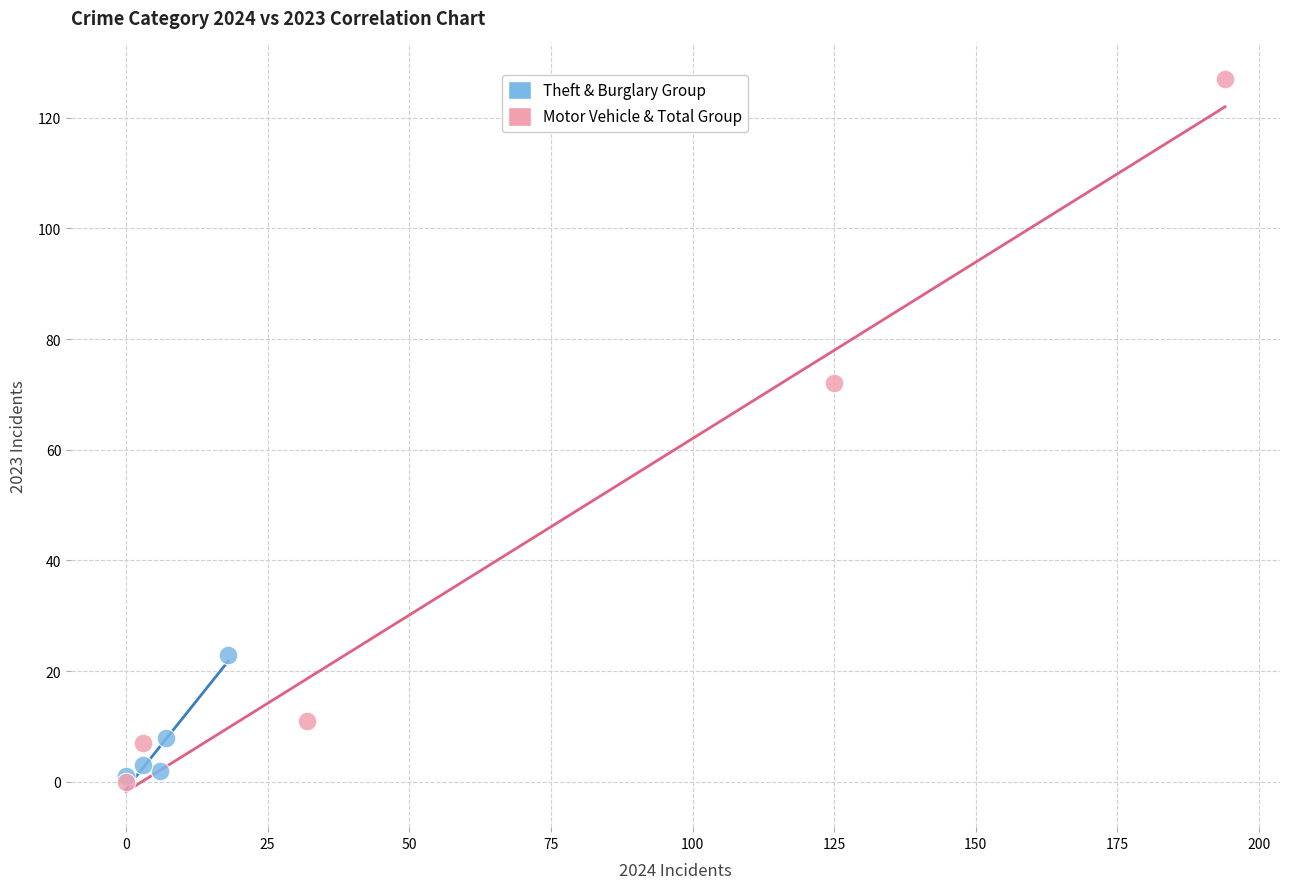

Which series has the widest spread of Y values?

Motor Vehicle & Total Group